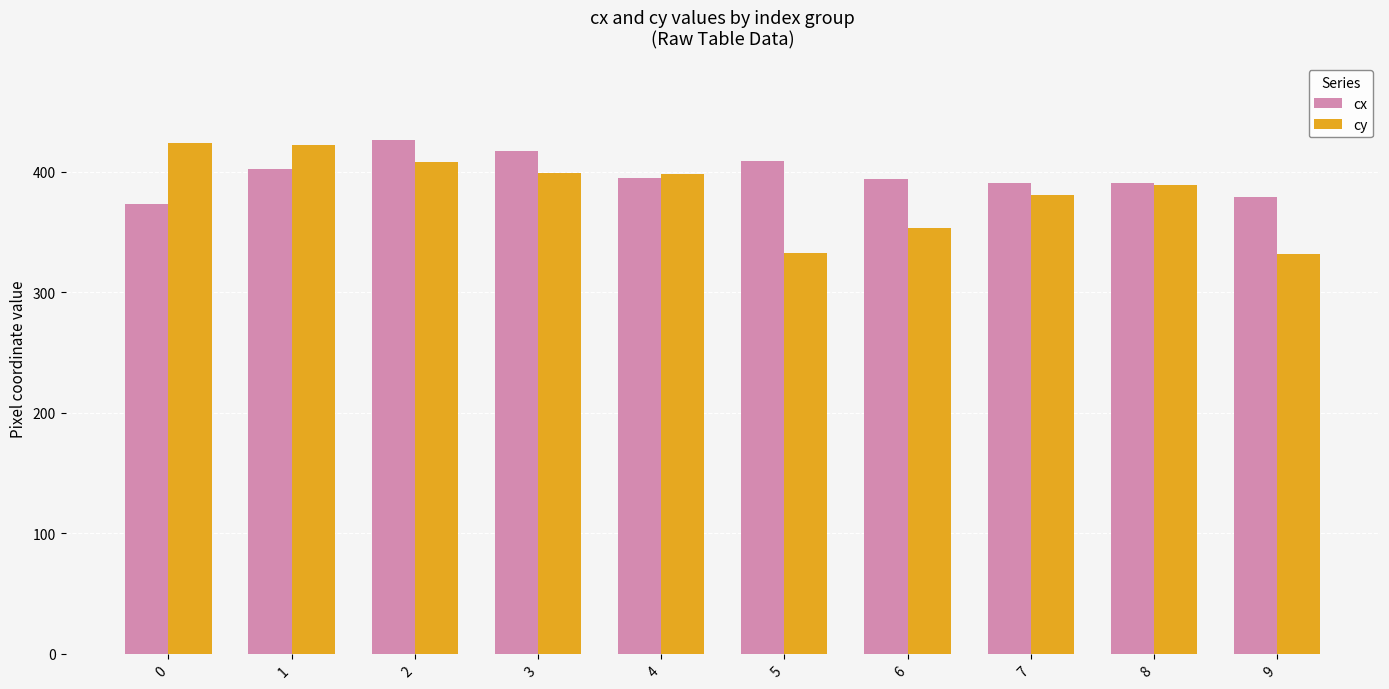

What are all the series names shown in the legend?

cx, cy